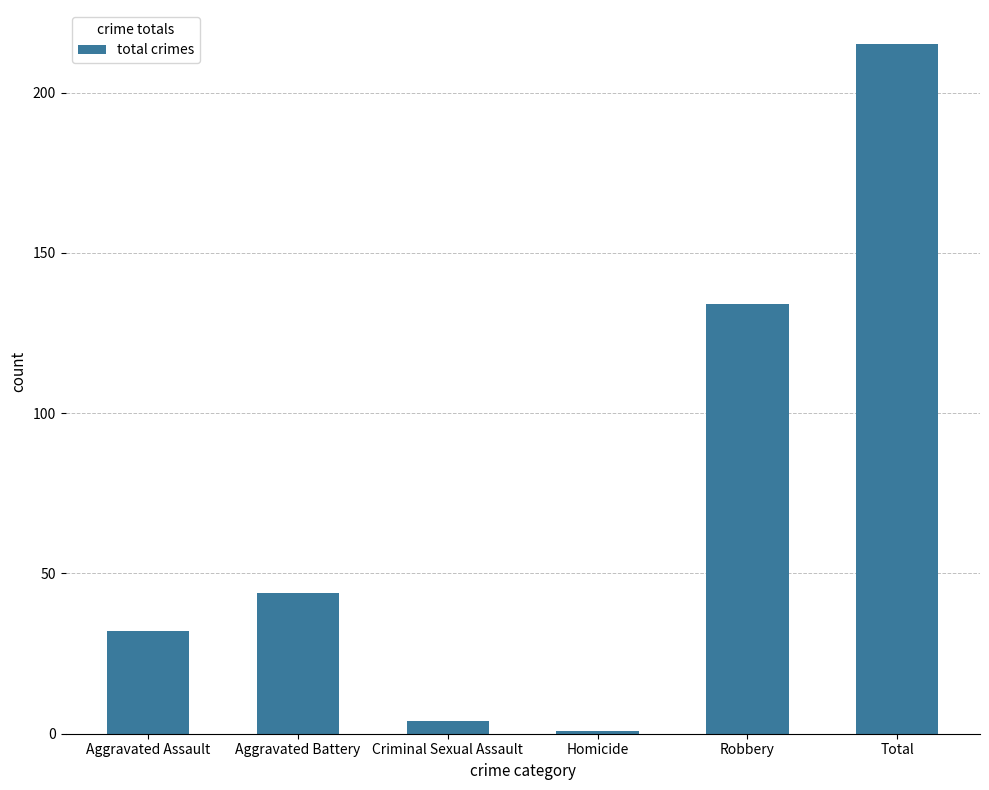

What value does the data have at Robbery, to the nearest 10?

130